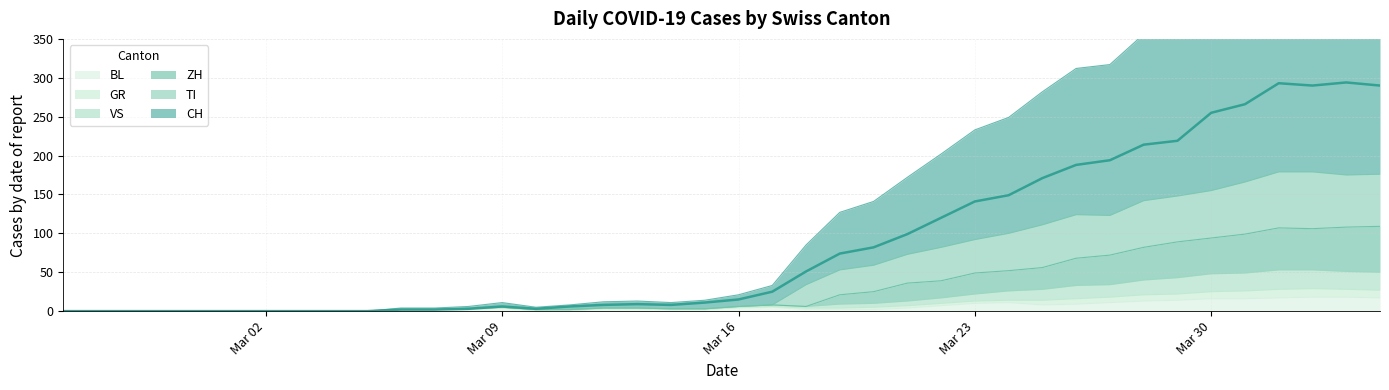

True or false: GR and BL cross at least once.

False